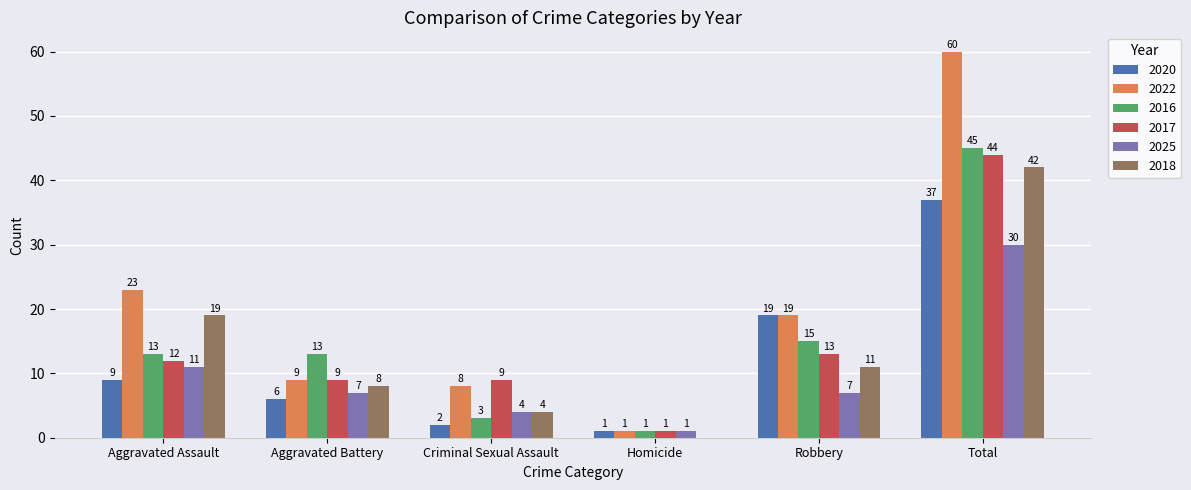

What is the sum of the 2016 values at Aggravated Battery and Total?

58